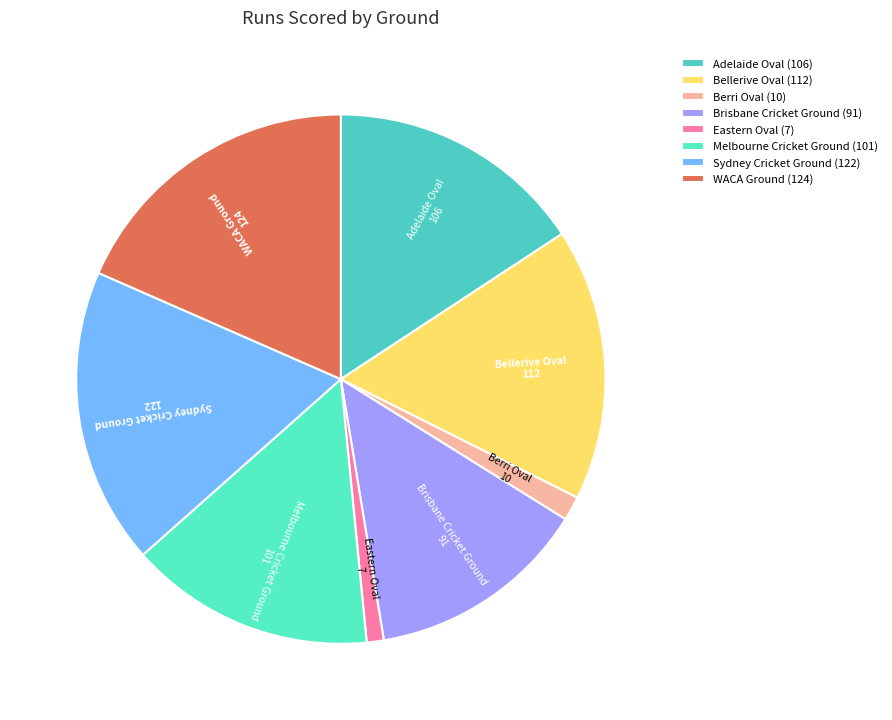

Between Melbourne Cricket Ground and Berri Oval, which is larger?

Melbourne Cricket Ground